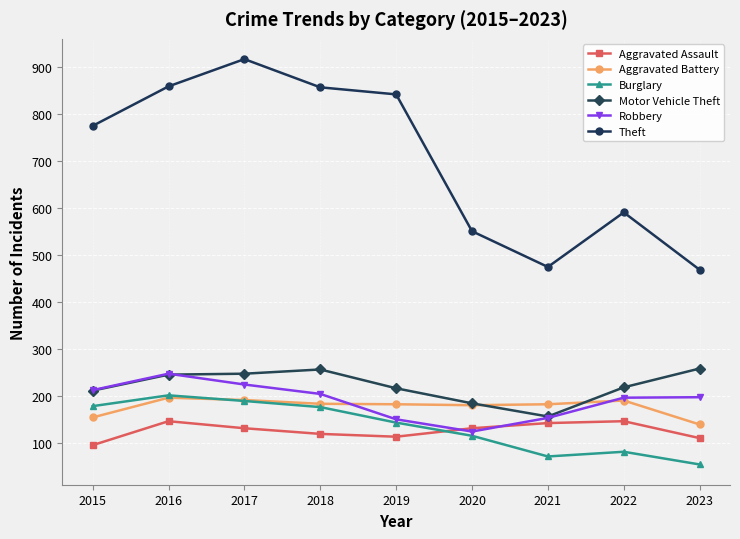

True or false: Burglary and Motor Vehicle Theft intersect in this chart.

False